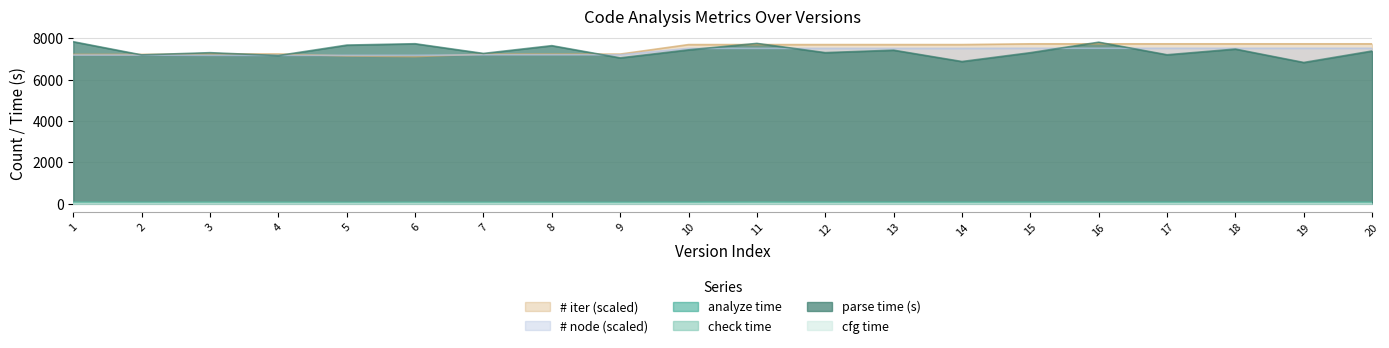

What is the sum of all analyze values?

1455.0